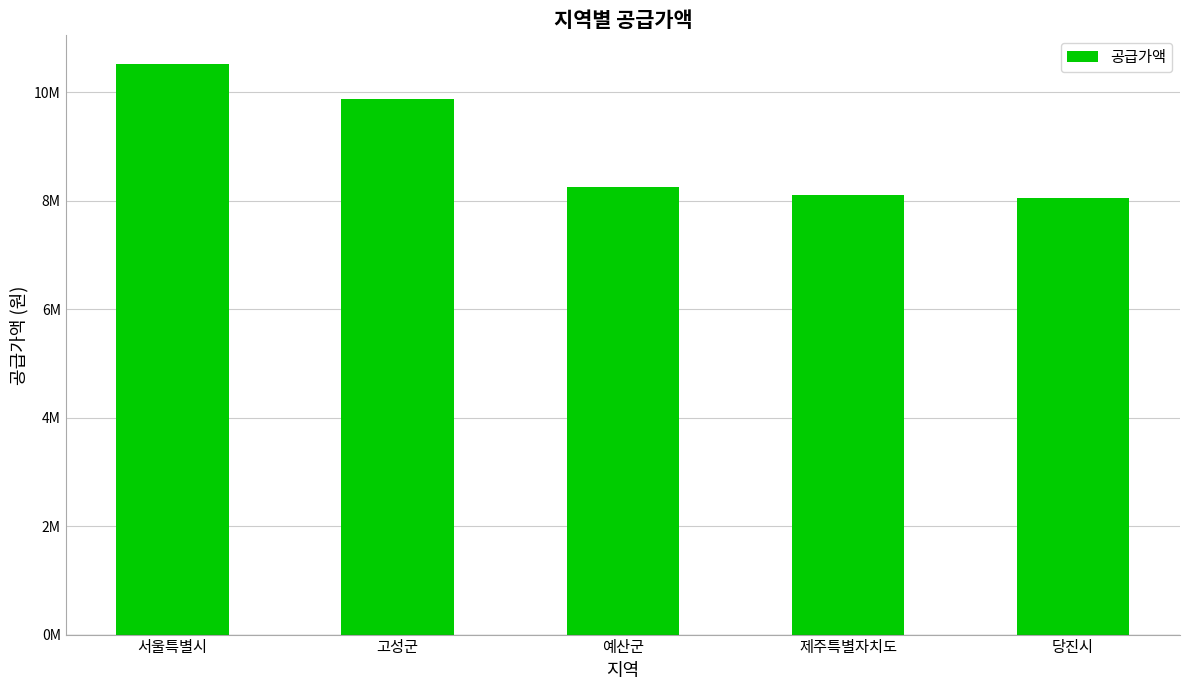

Is it true that the value at 예산군 is 4345036?

False